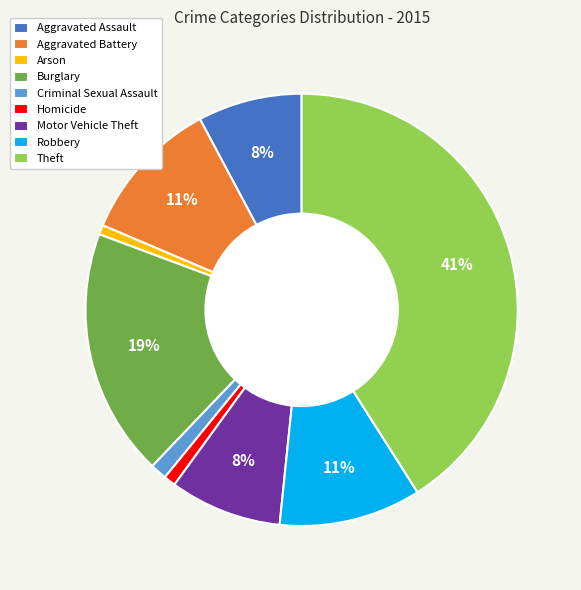

Does Robbery represent more than half of the total?

No